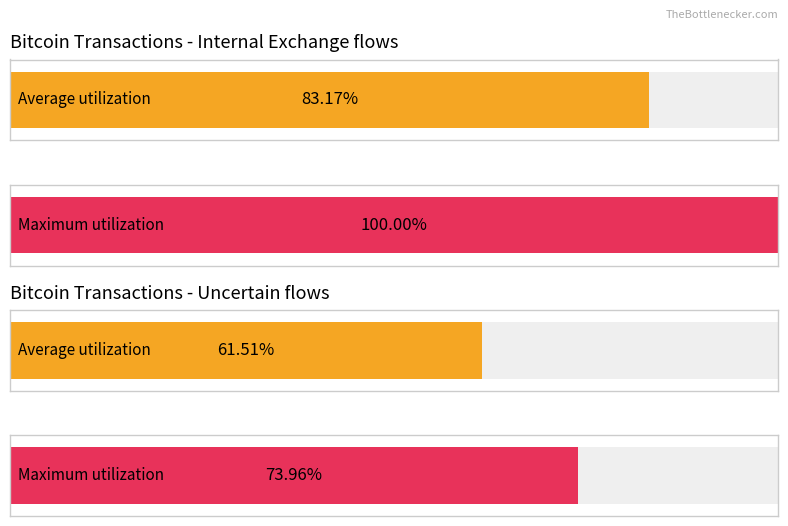

Count the number of data series in this chart.

2